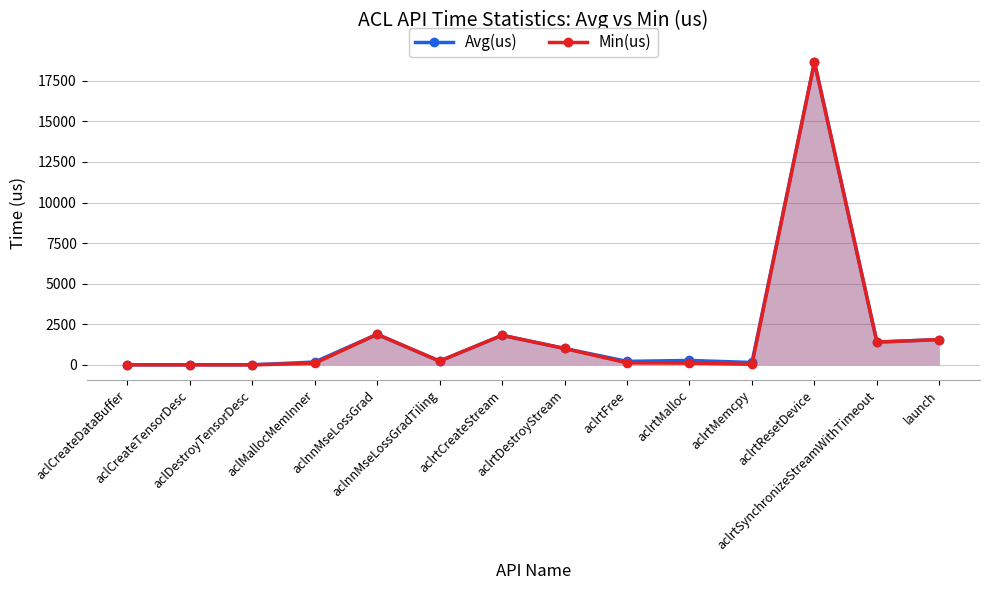

True or false: Min(us) and Avg(us) cross at least once.

False